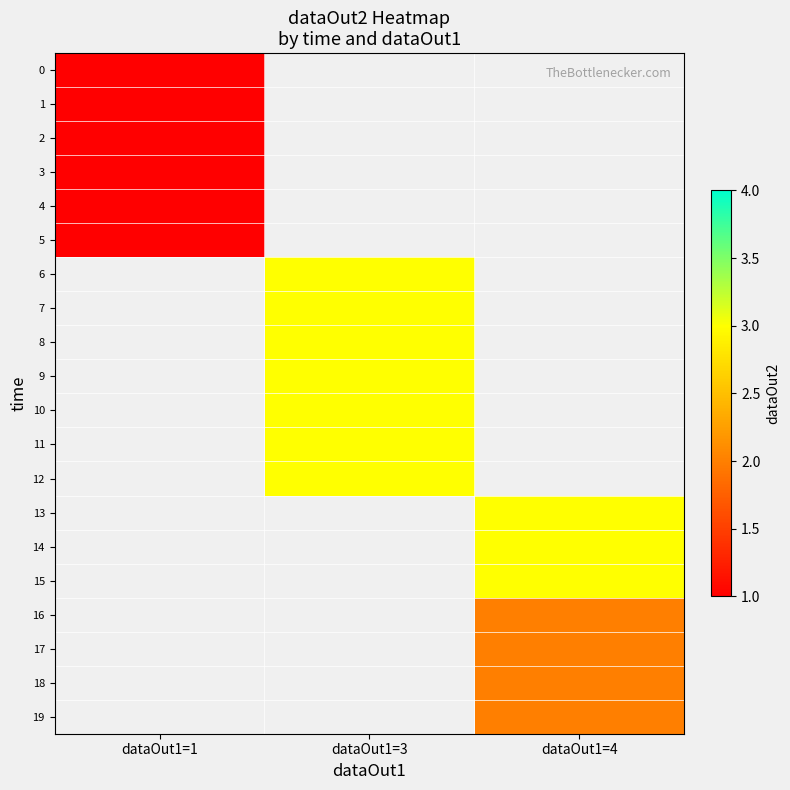

What is the highest value of the 0 series?

1.0